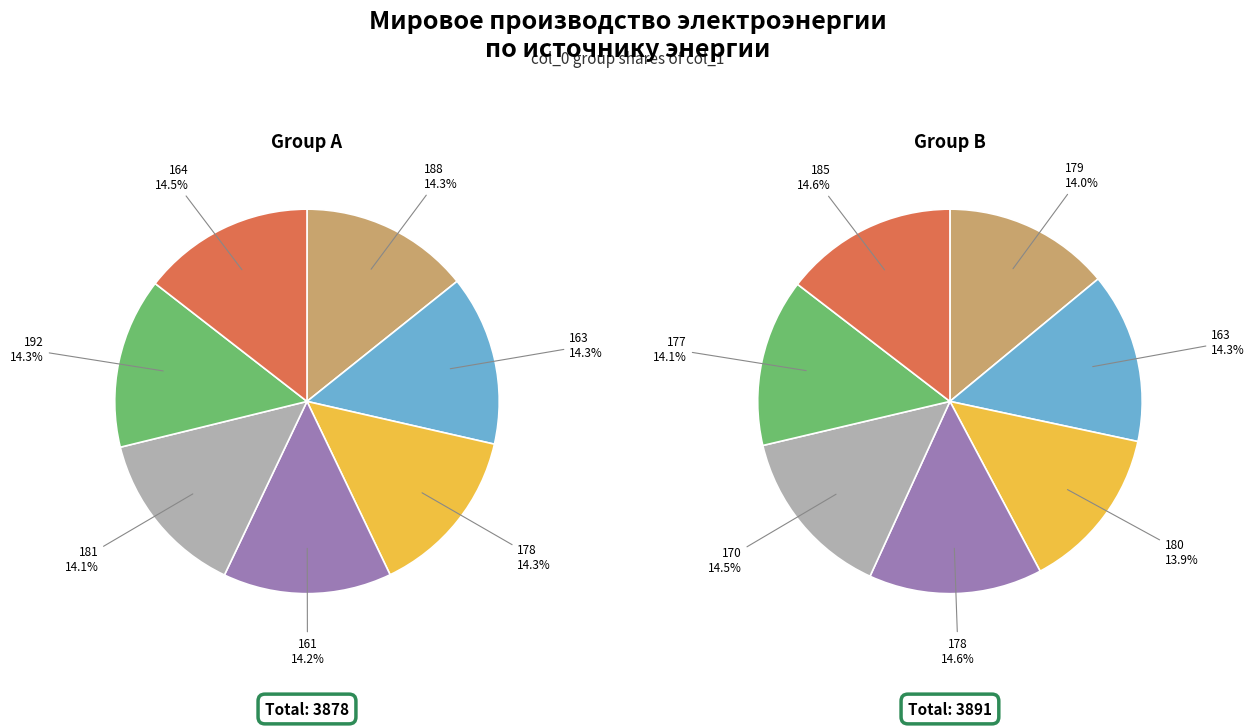

Between 5 and 1, which is larger?

5